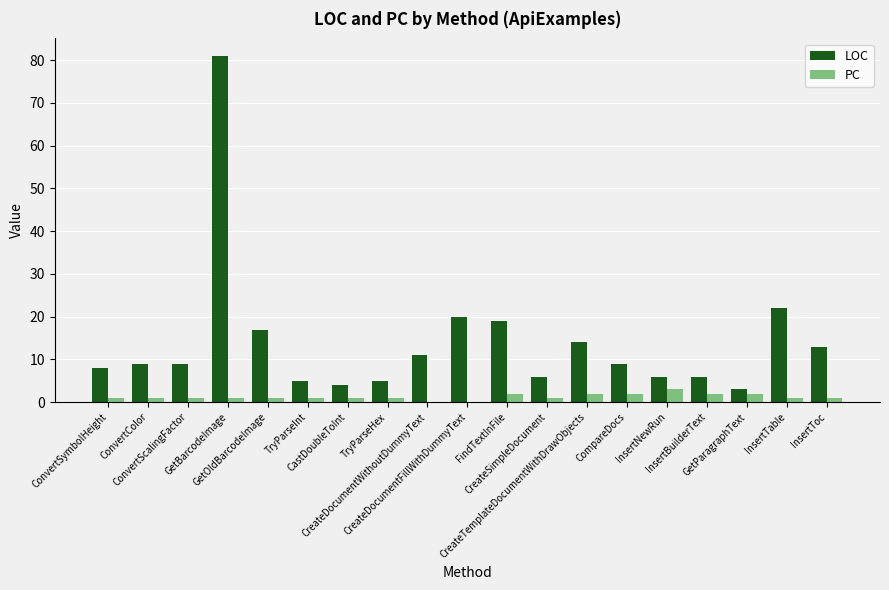

Are the bars horizontal?

No